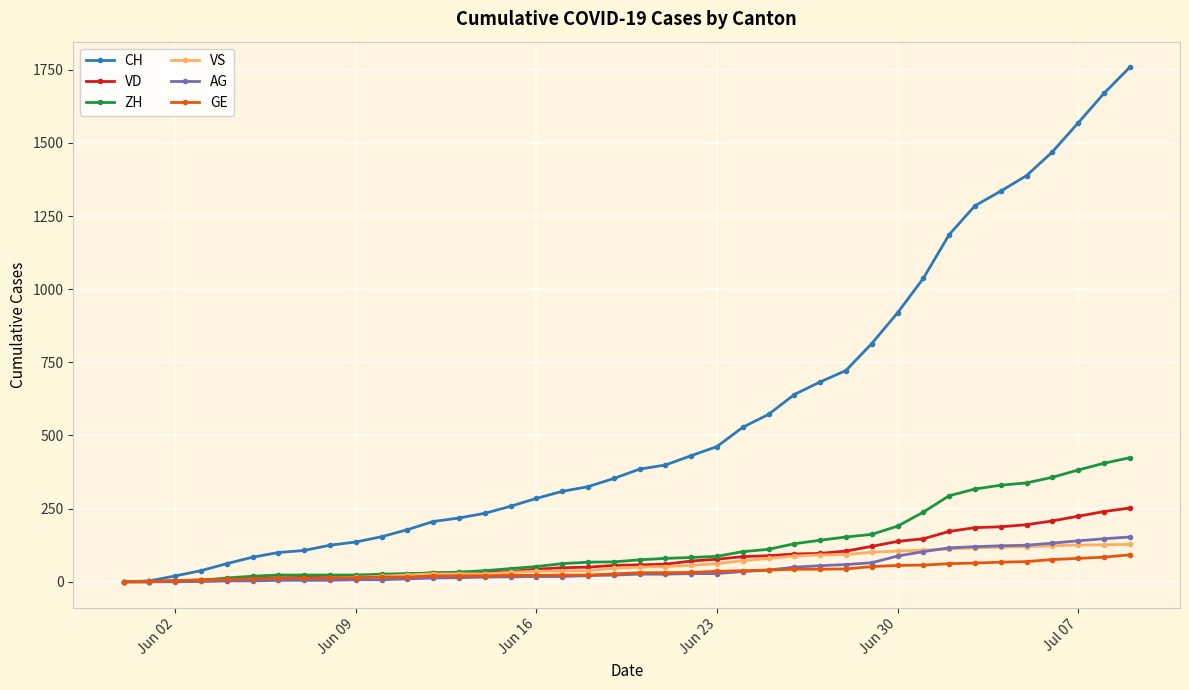

At how many categories does at least one series exceed 1408?

4